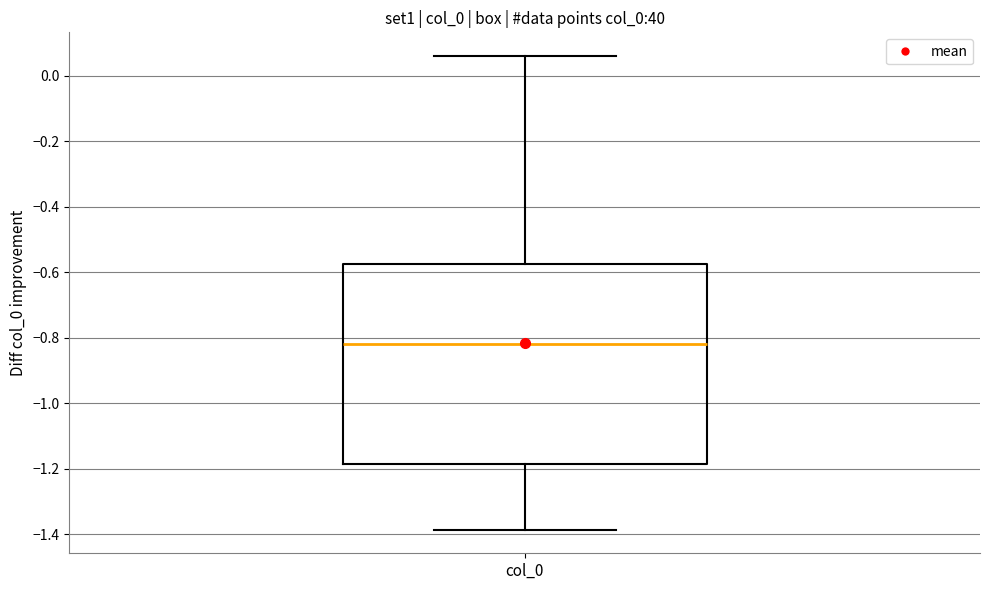

Read this box plot against the y-axis: the position of the median line, the range covered by the box, and the ends of both whiskers. The values are not printed on the chart, so give them approximately, as read against the axis.

median -0.82, box -1.18 to -0.58, whiskers -1.38 to 0.06